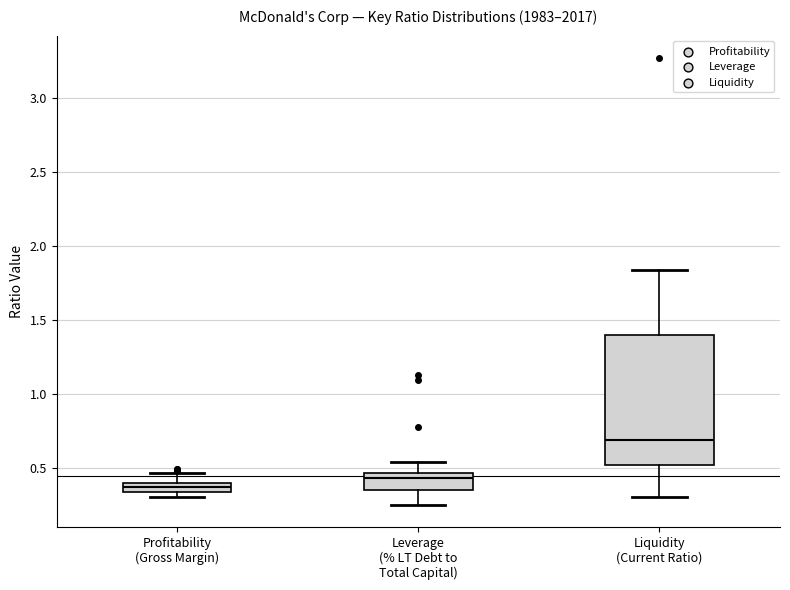

Which box is the tallest, from its lower edge to its upper edge?

Liquidity (Current Ratio)